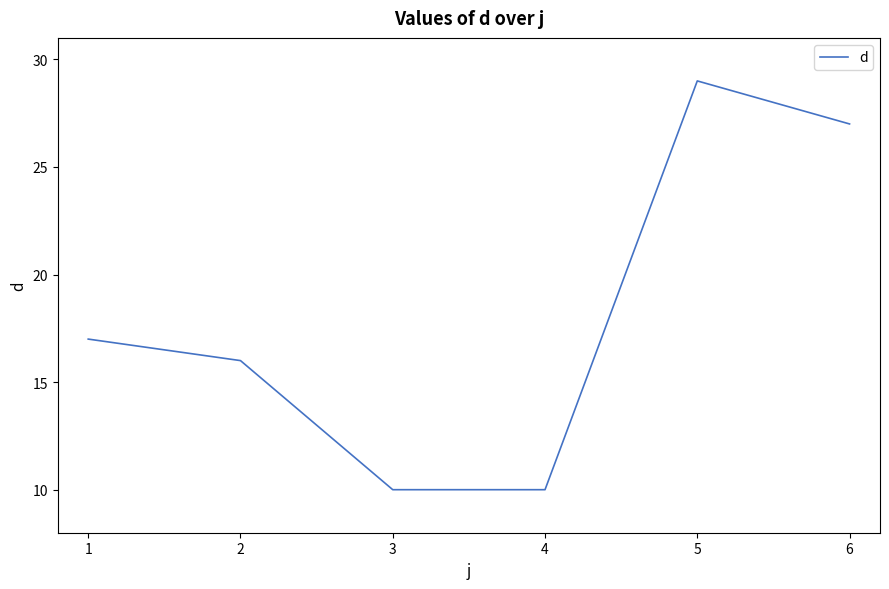

True or false: the data has more than 1 interior local peaks.

False